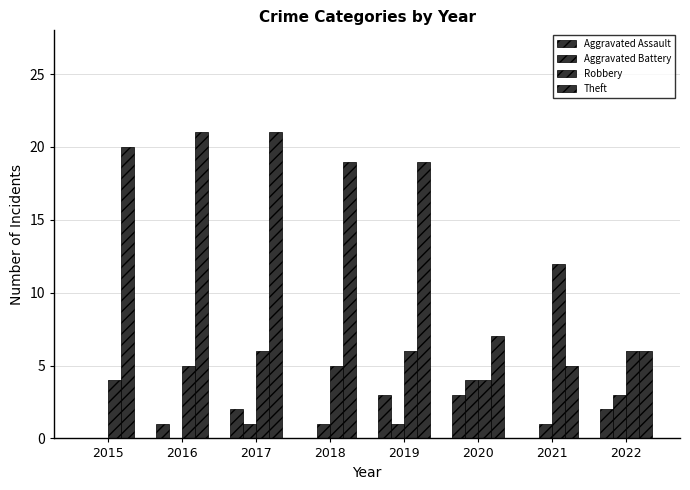

What is the approximate value of Theft at 2016, to the nearest 10?

20